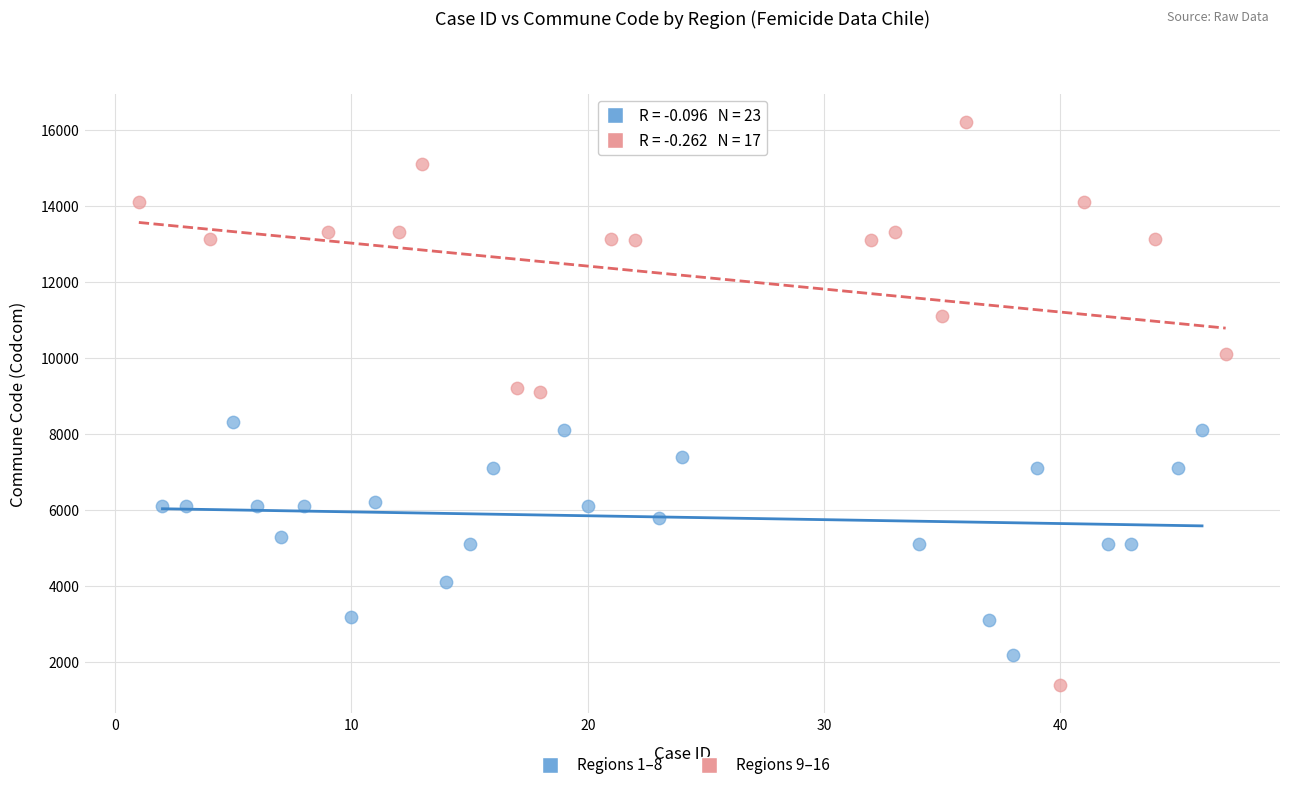

Which series contains the highest Y value?

Regions 9–16